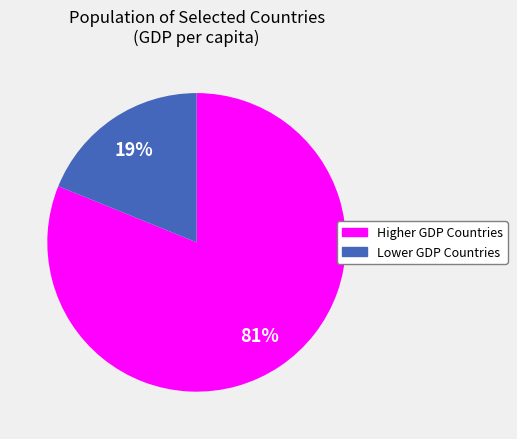

Count the number of slices in the pie.

2